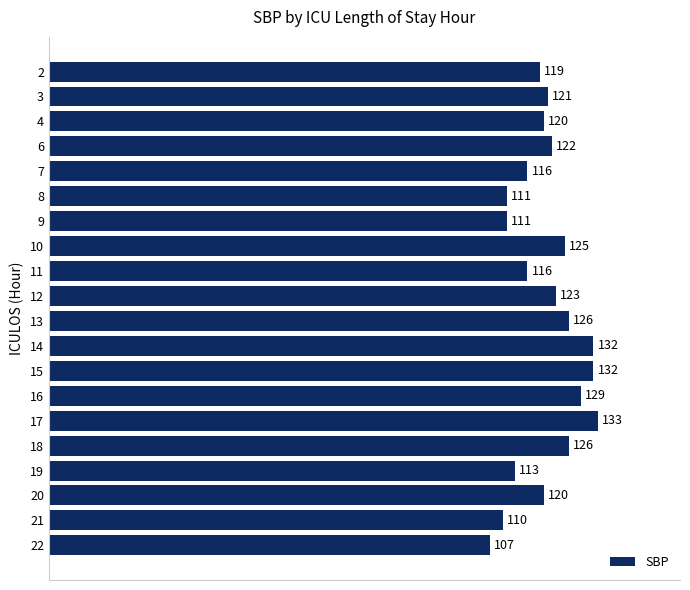

What is the approximate value at 12, to the nearest 5?

125